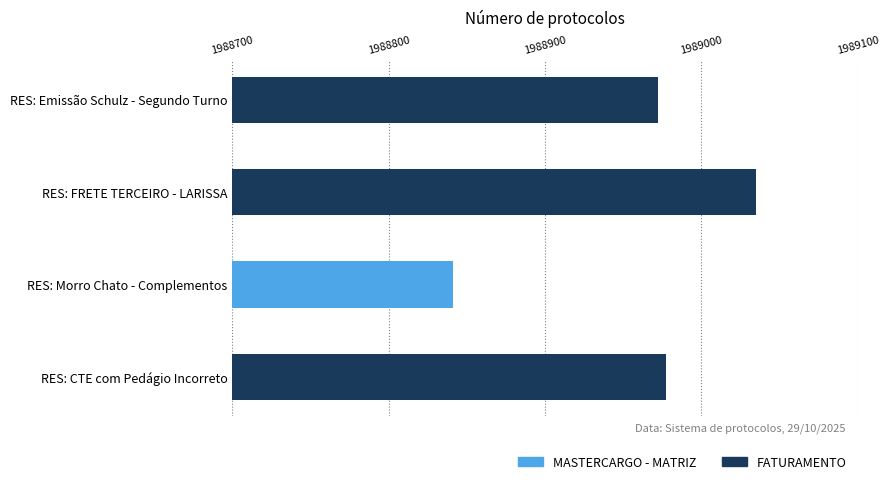

Read the value at RES: Emissão Schulz - Segundo Turno, to the nearest 50.

1988950